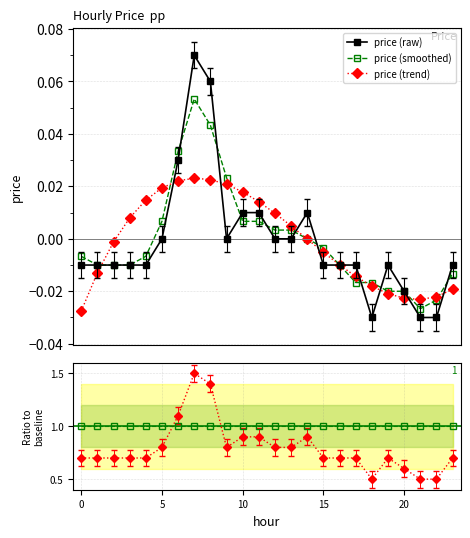

True or false: Ratio to baseline and price (raw) intersect in this chart.

False